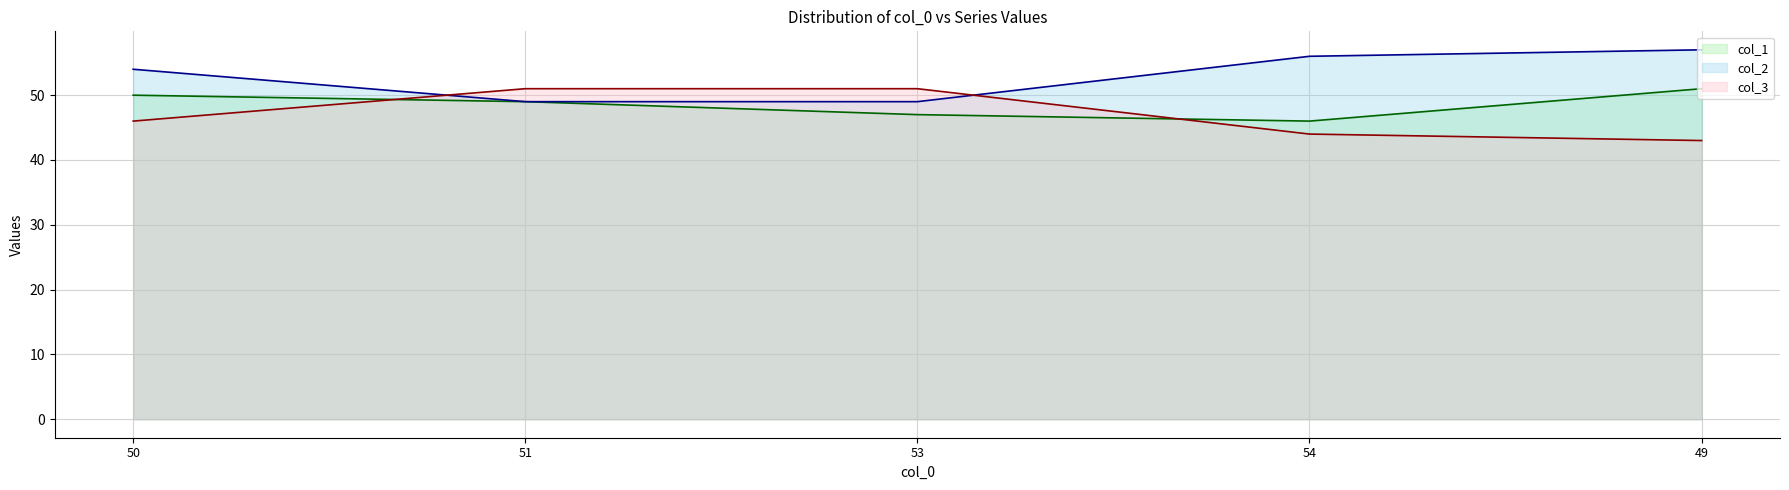

Is the value of col_2 at 49 greater than the value of col_1 at 50?

Yes